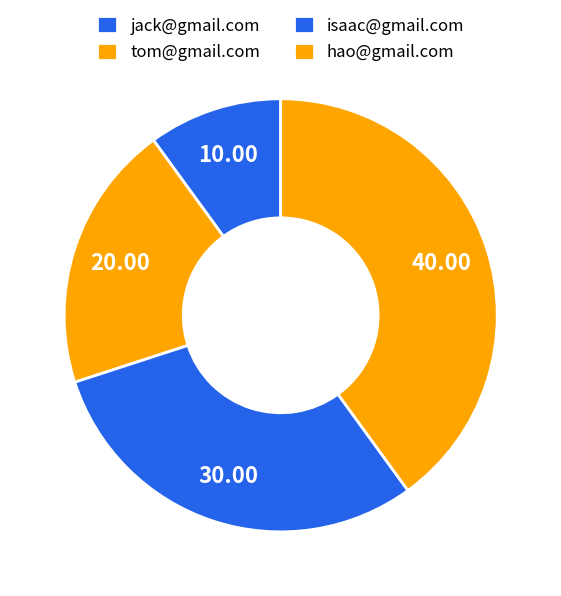

Is isaac@gmail.com the majority of the pie?

No